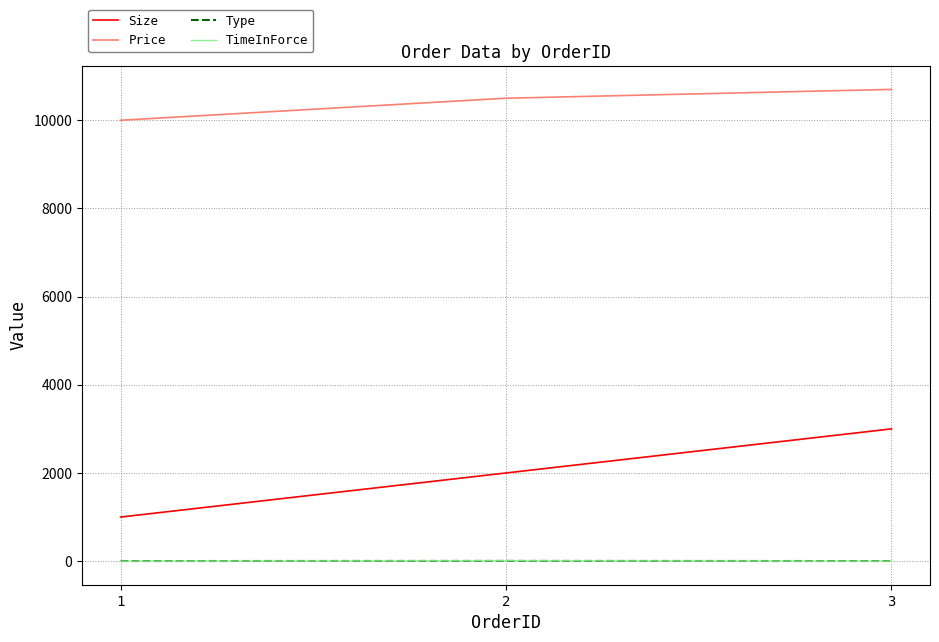

Which series has the largest total across all categories?

Price